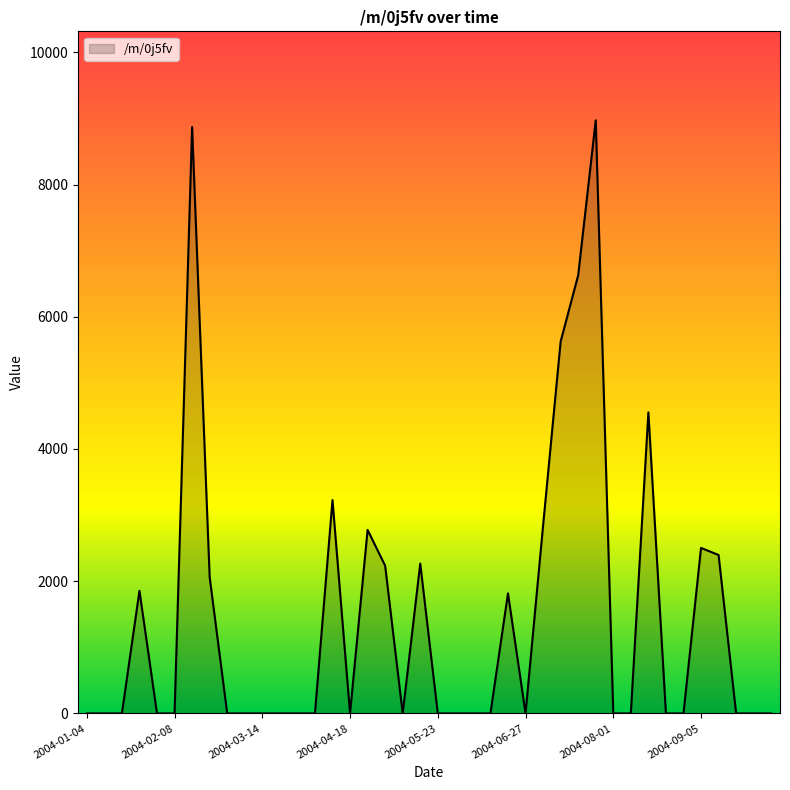

How many distinct data groups are displayed?

1